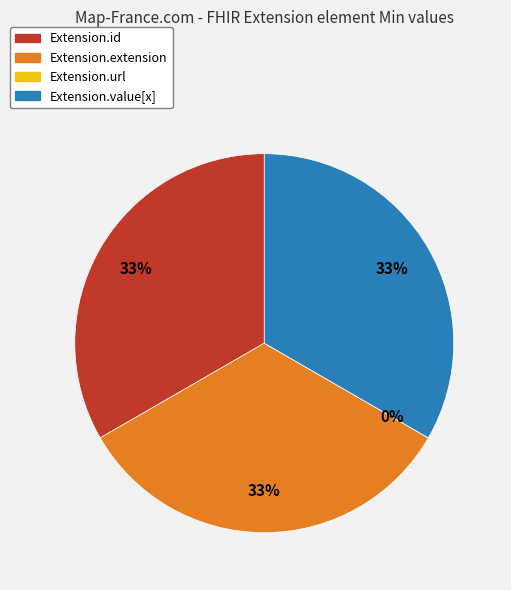

How many slices are in this pie chart?

4